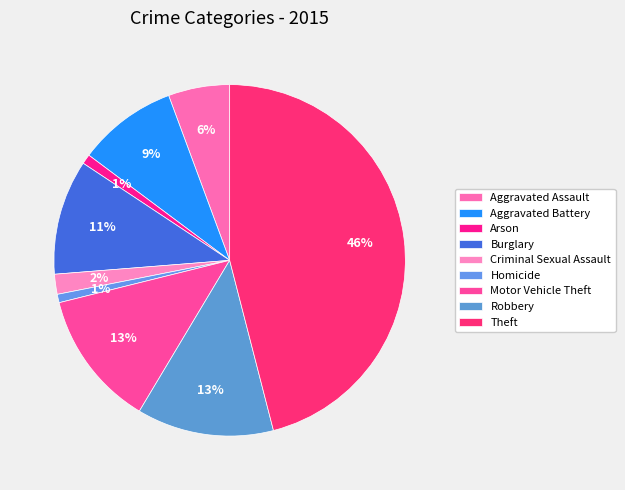

How many segments does this pie chart have?

9